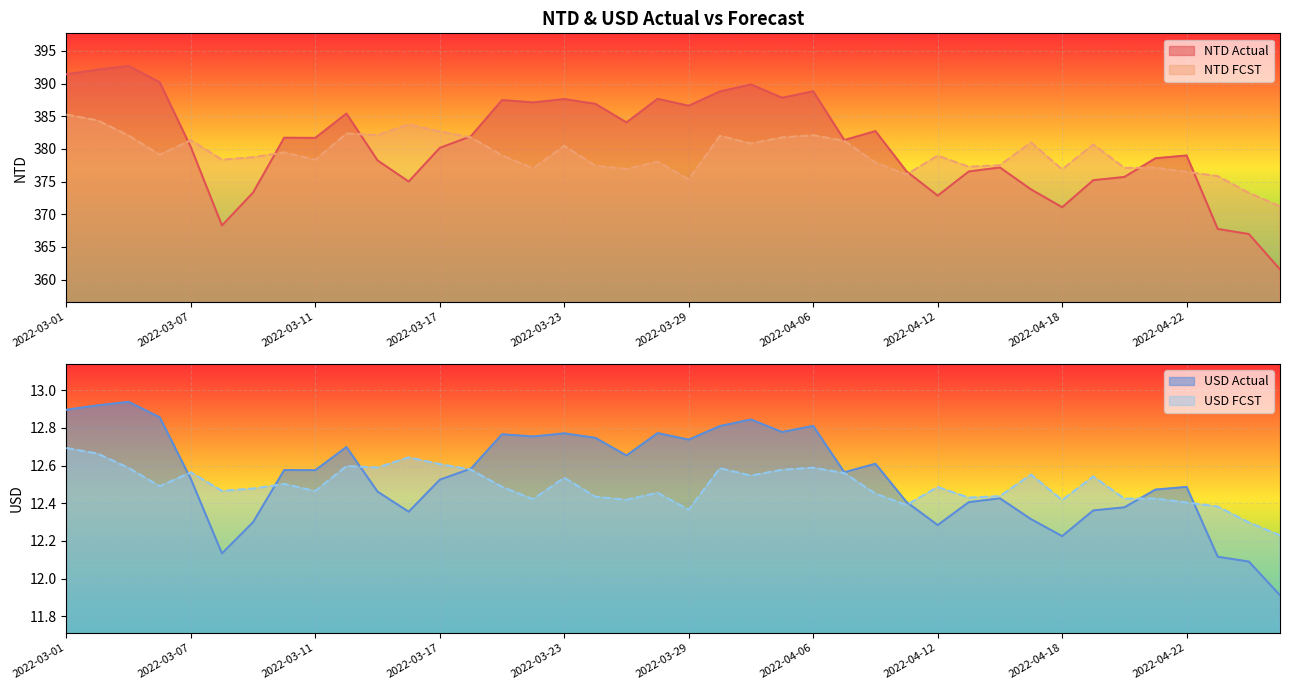

Count the number of data series in this chart.

4